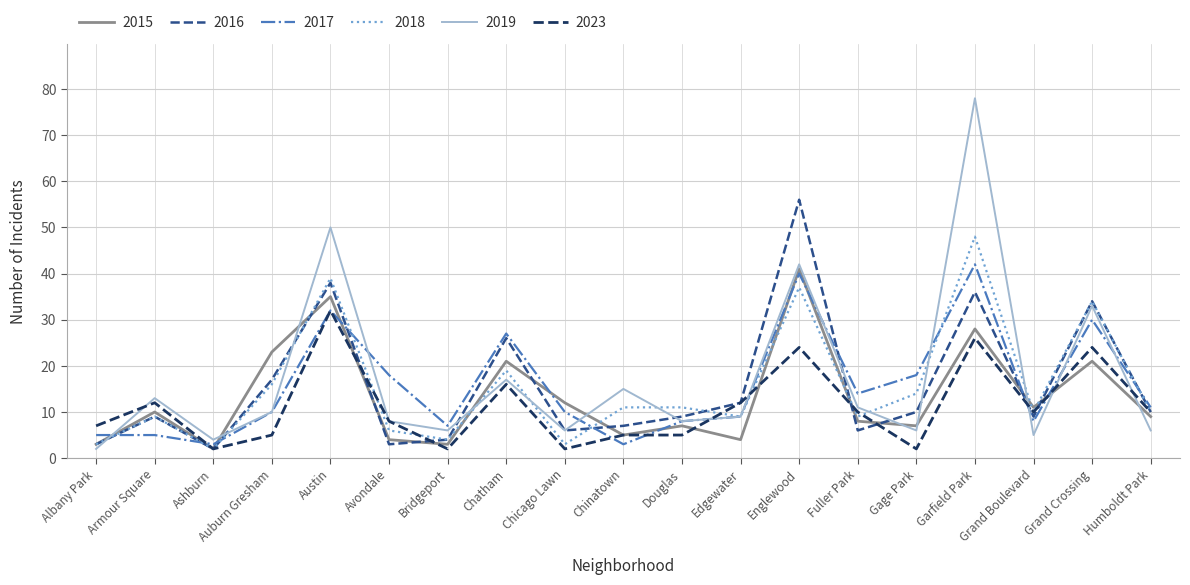

Between Auburn Gresham and Chicago Lawn, which series saw the biggest shift?

2018